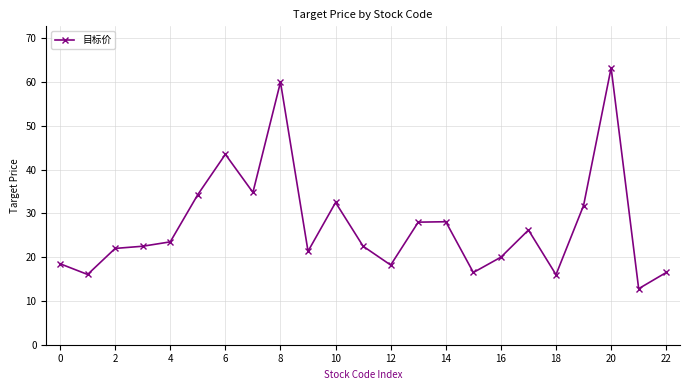

What is the sum of all values?

628.9